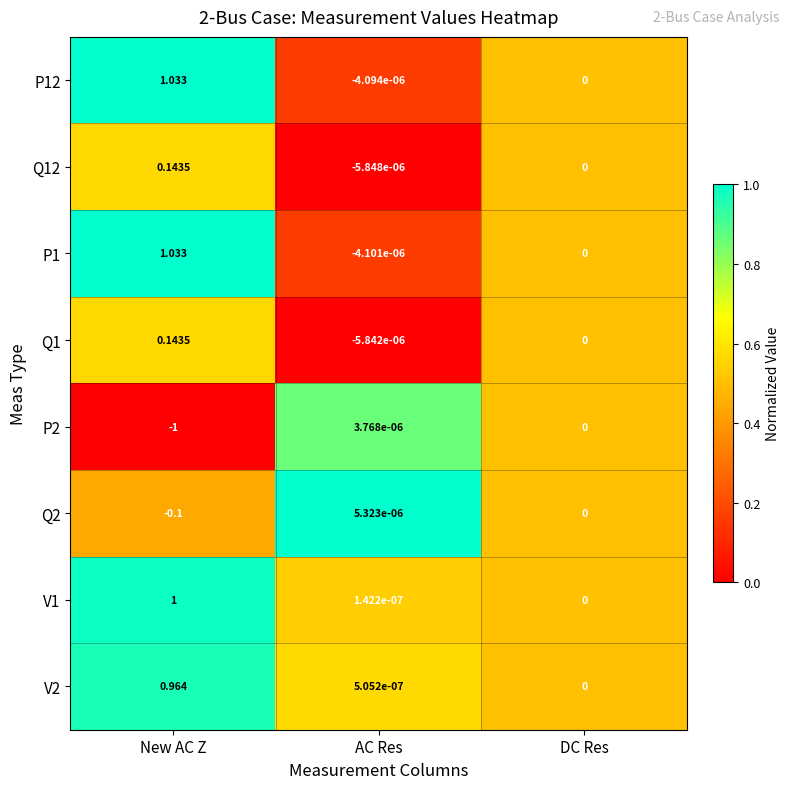

List the labels in order of V1 value, smallest first.

DC Res, AC Res, New AC Z